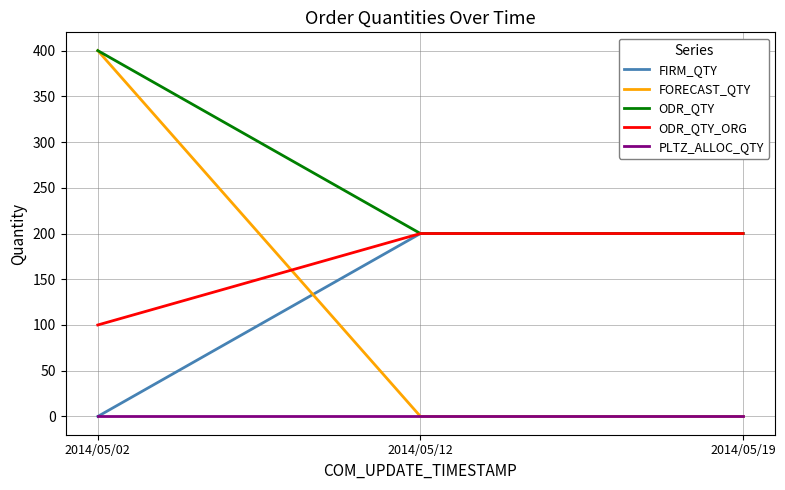

How many positive values does the FIRM_QTY series have?

2